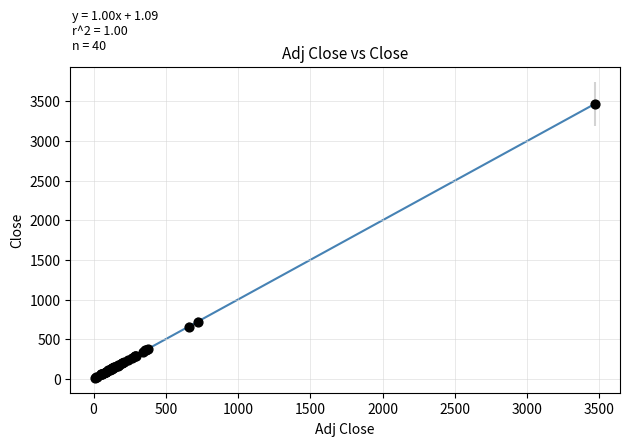

What Y value in the scatter plot is closest to 1740?

720.7